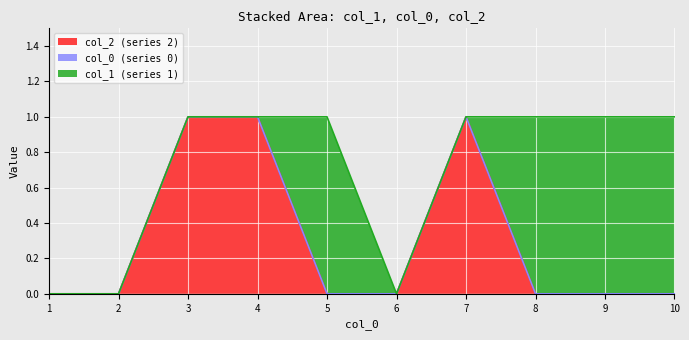

Is the value of 0 at 3 greater than the value of 2 at 5?

No